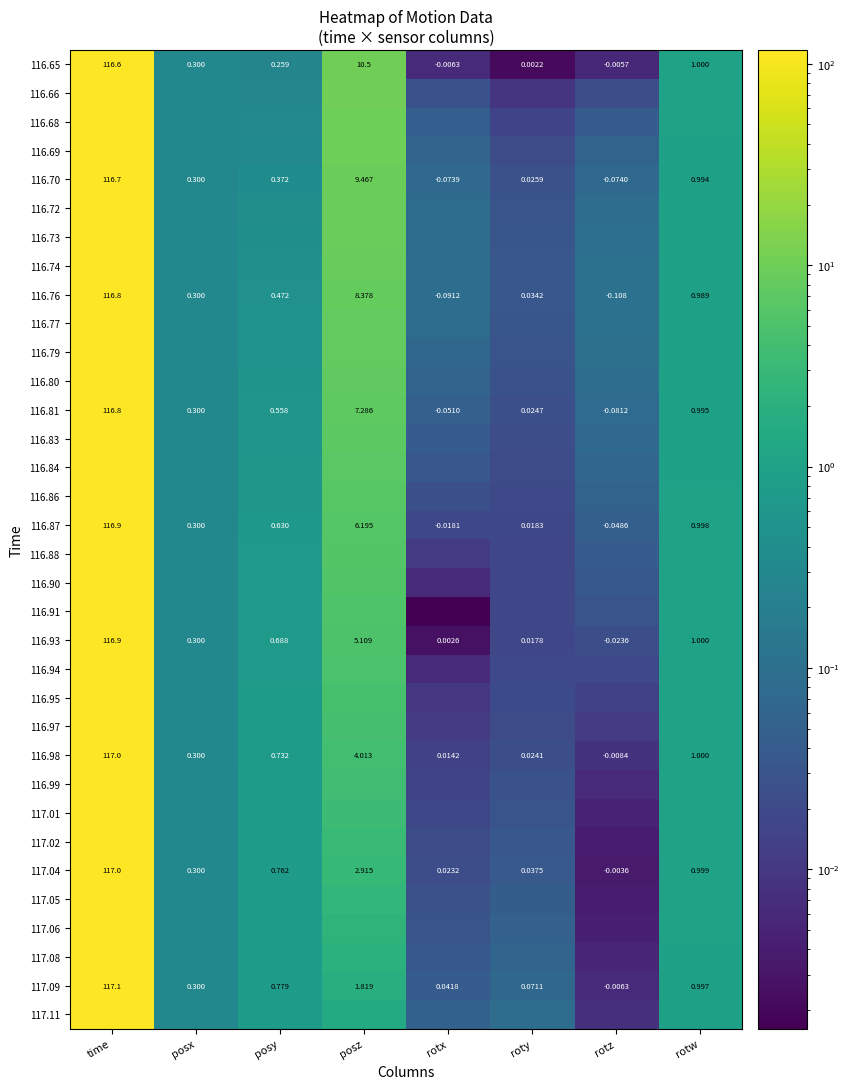

List the labels in order of 117.09 value, smallest first.

rotz, rotx, roty, posx, posy, rotw, posz, time